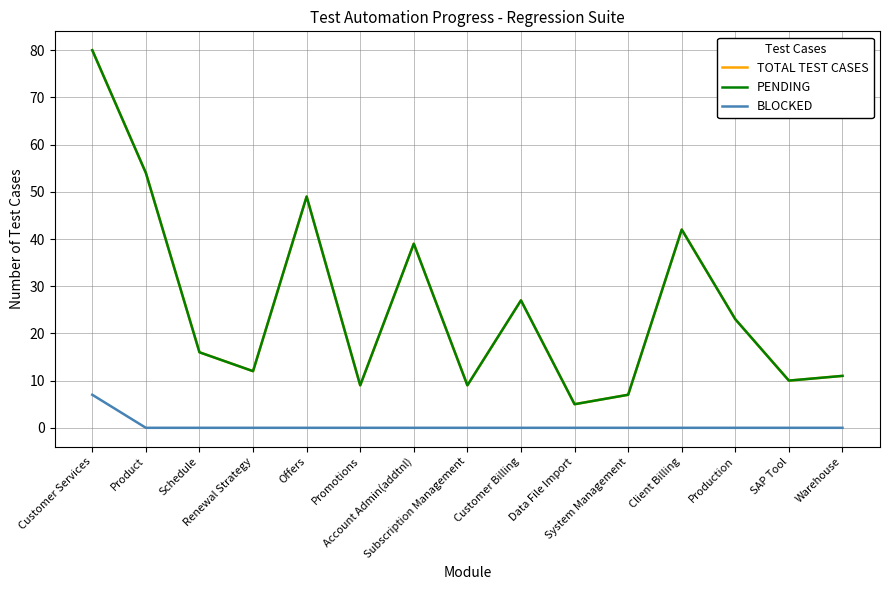

Does the chart display data point markers on the line(s)?

No